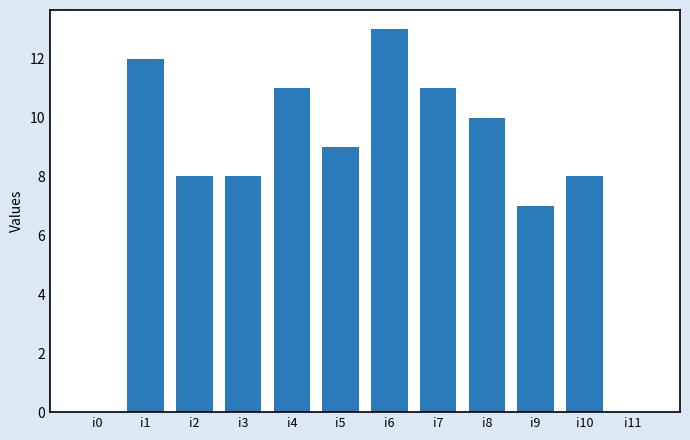

What is the ratio of the value at i3 to the value at i5?

0.9